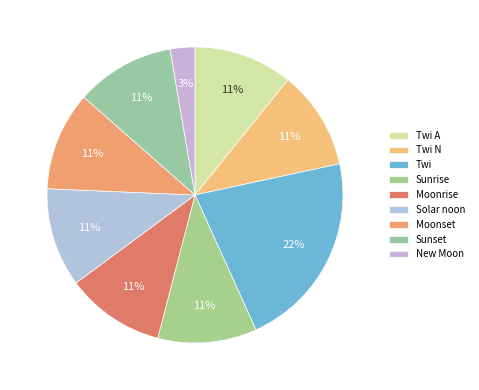

How many slices are in this pie chart?

9